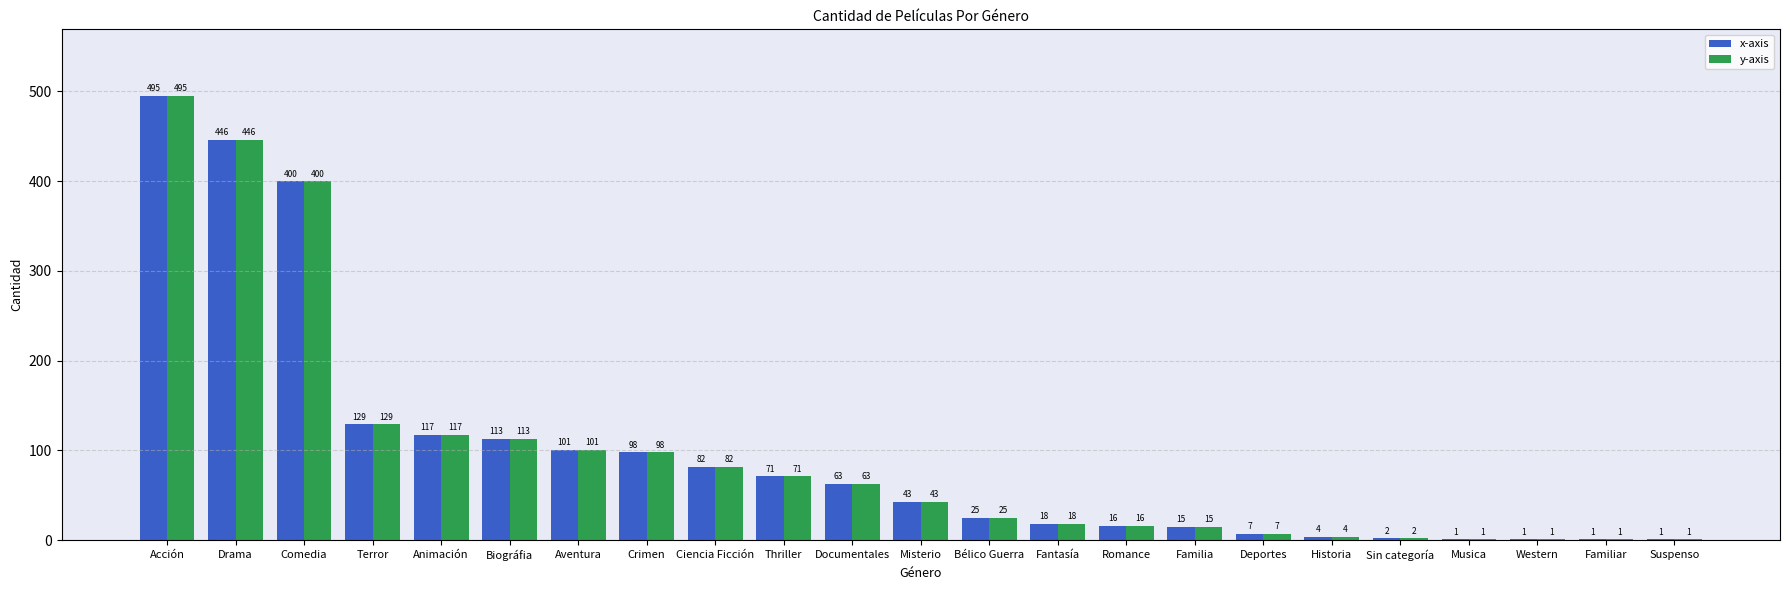

At which label does y-axis first exceed 43?

Acción